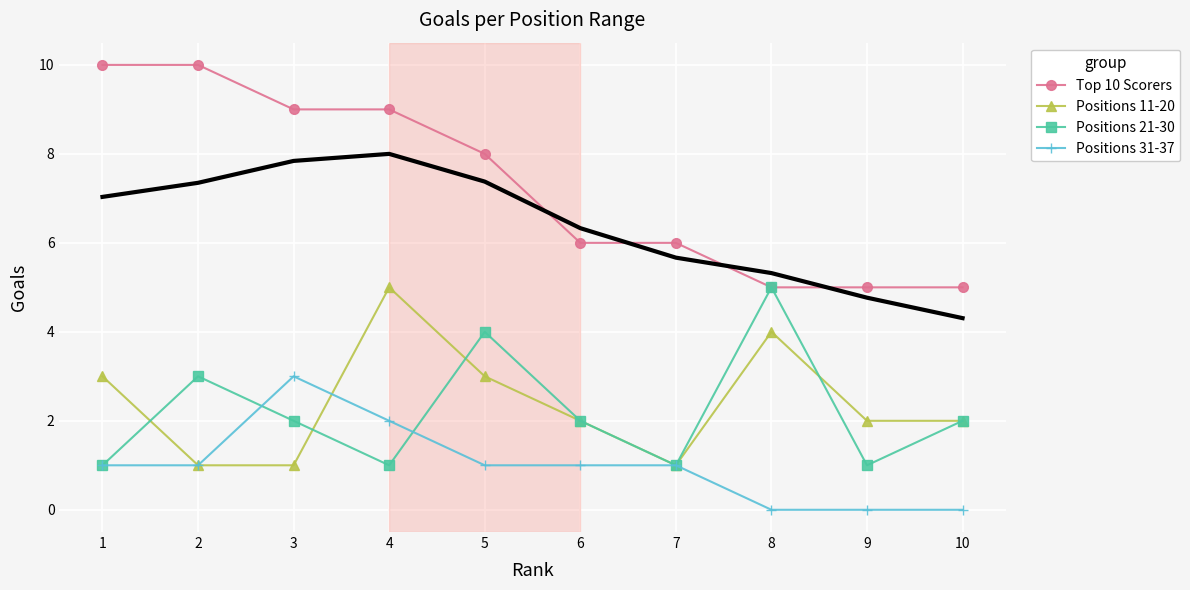

What is the value of the Positions 11-20 point at the 9th from the left?

2